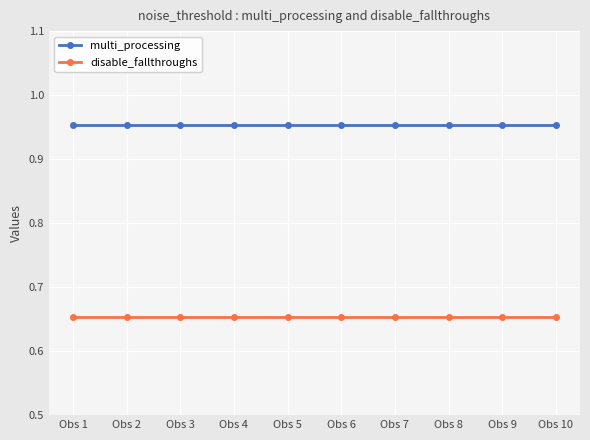

Is the value of disable_fallthroughs at Obs 5 greater than the value of multi_processing at Obs 3?

No